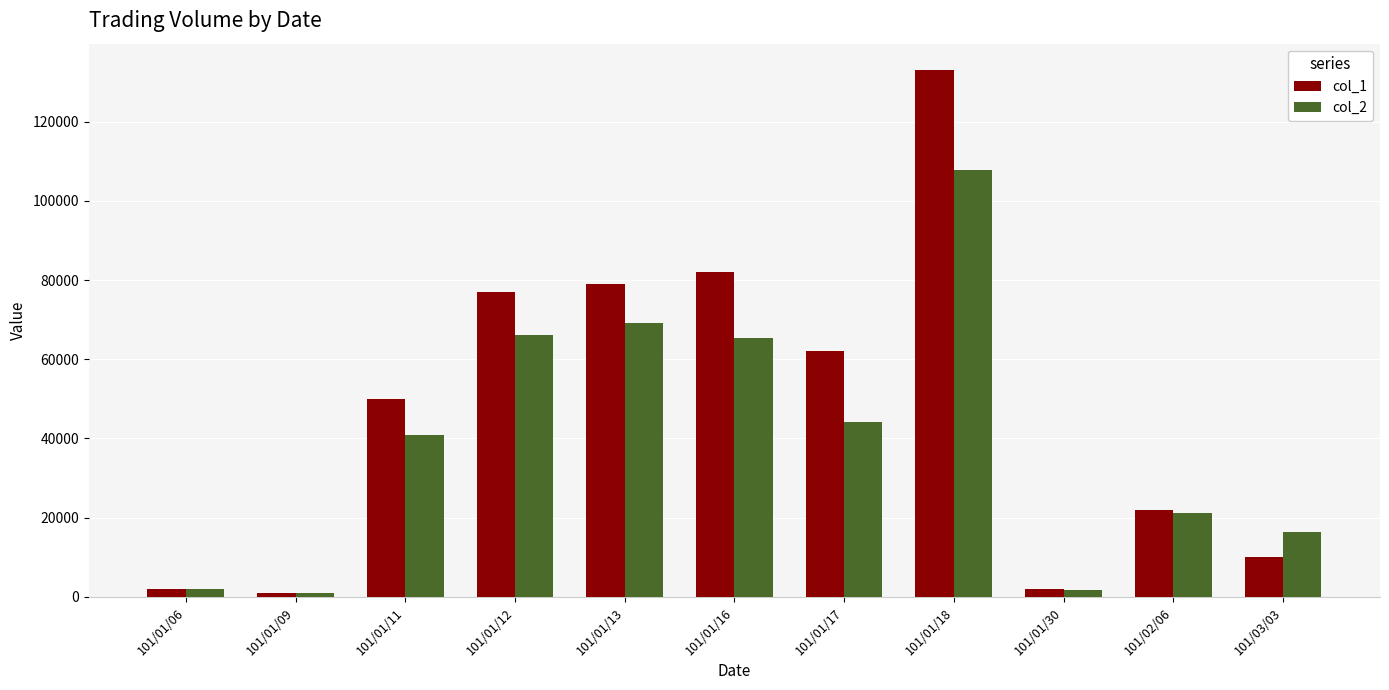

Does the chart contain stacked bars?

No